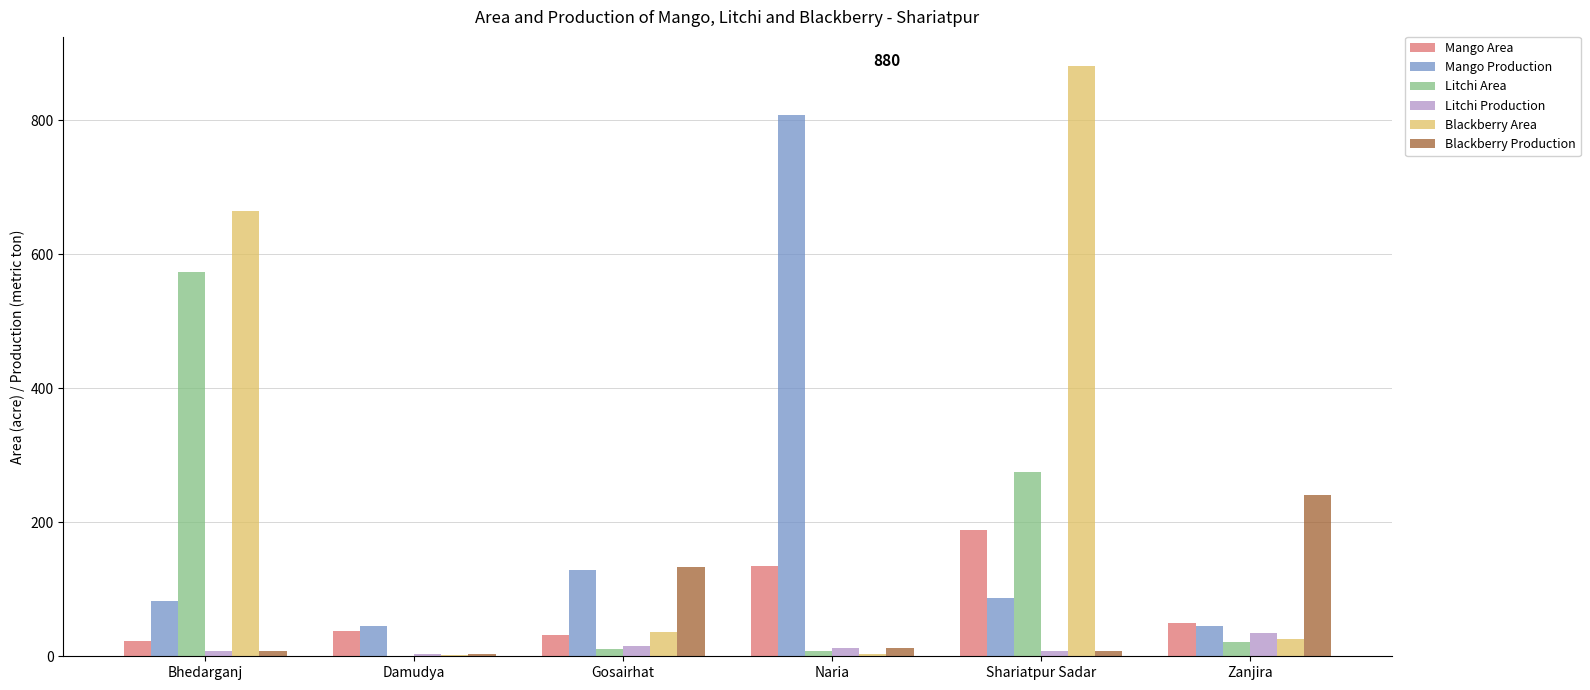

Where is Mango Area nearest to the value 105?

Naria